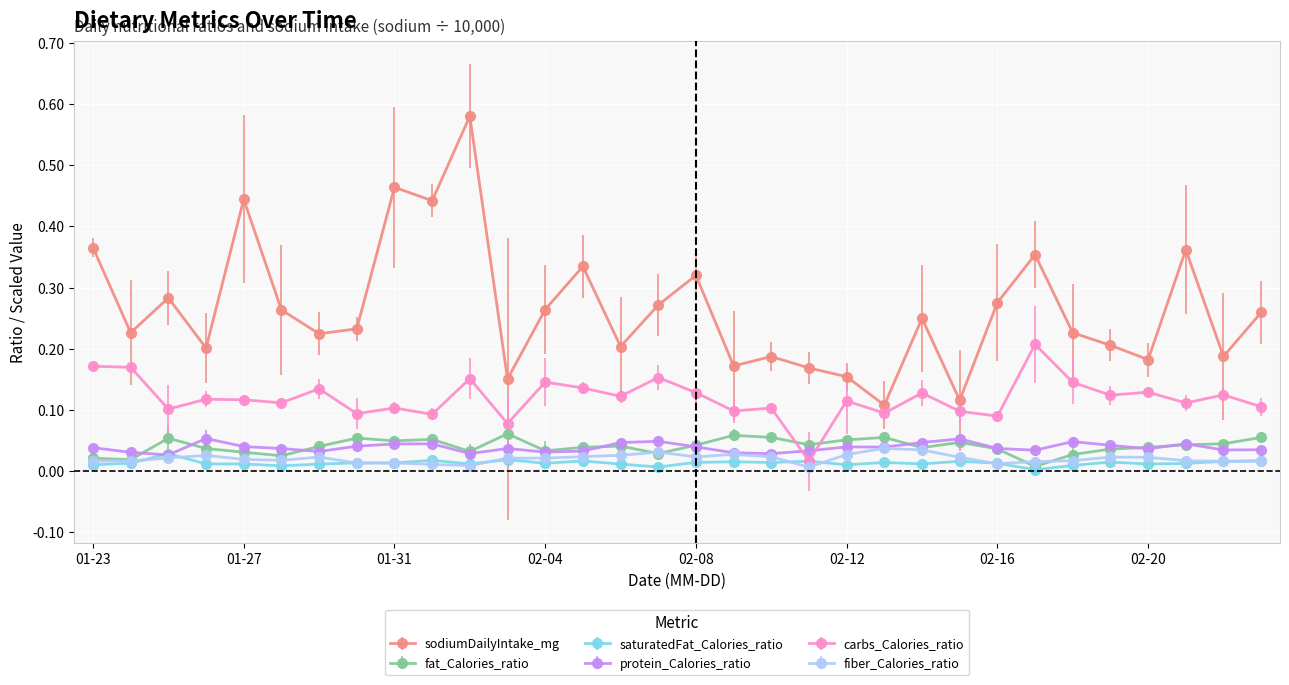

Which series has the widest spread of values?

sodiumDailyIntake_mg